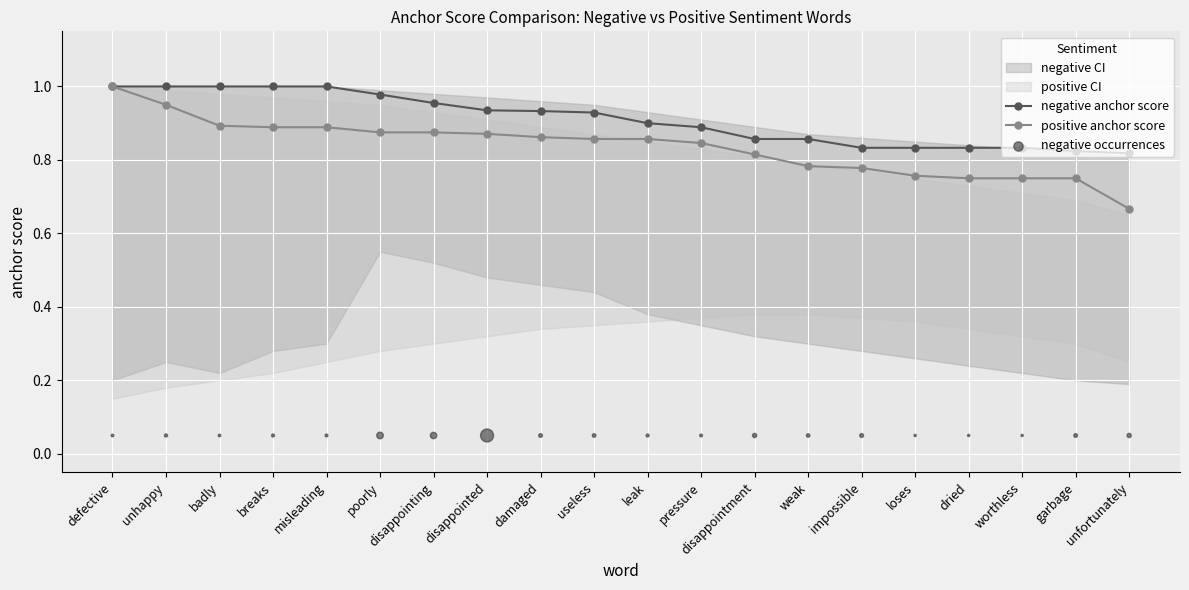

Which series has the largest Y range (max minus min)?

positive anchor score